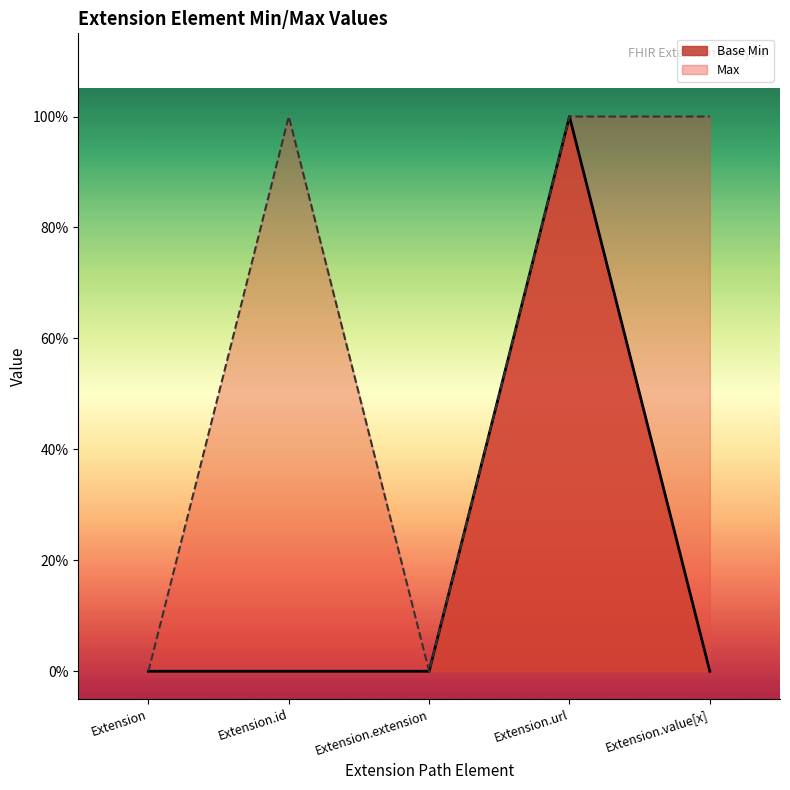

Reading right to left, what are all the values shown in this chart?

0	1	0	0	0